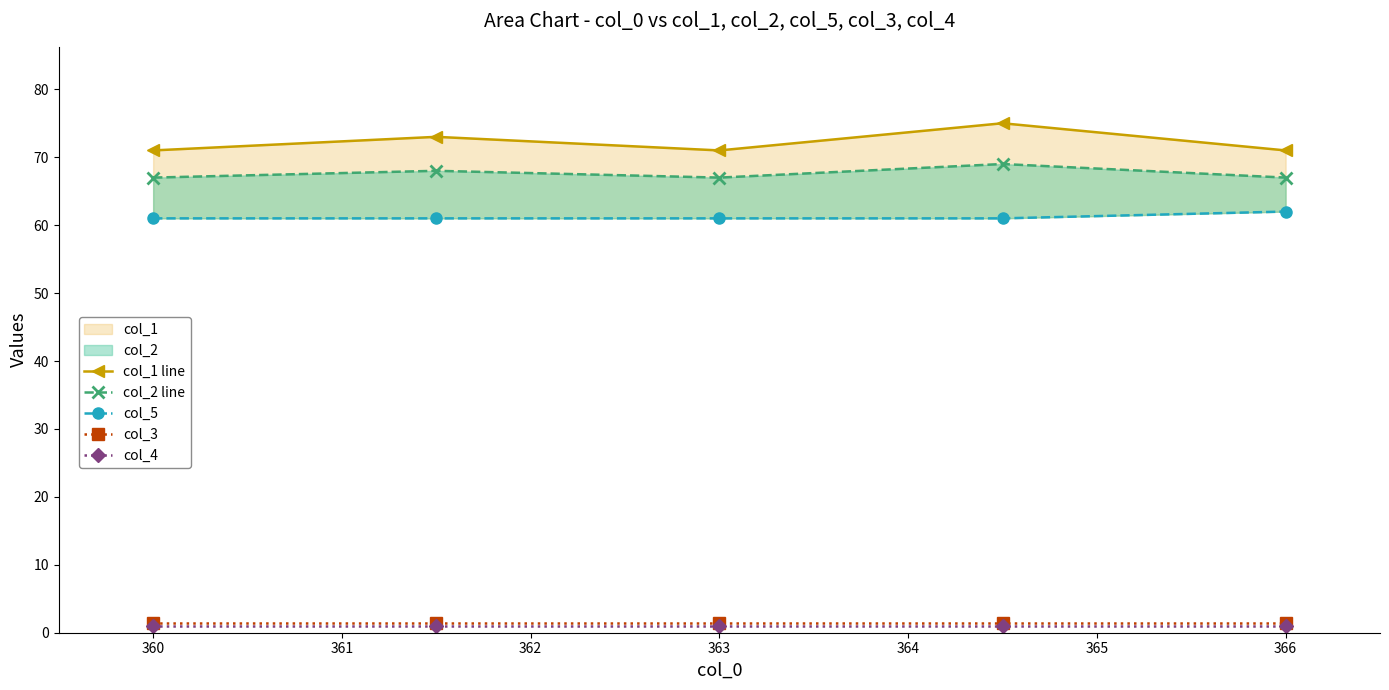

Between 363 and 366, which is larger?

363